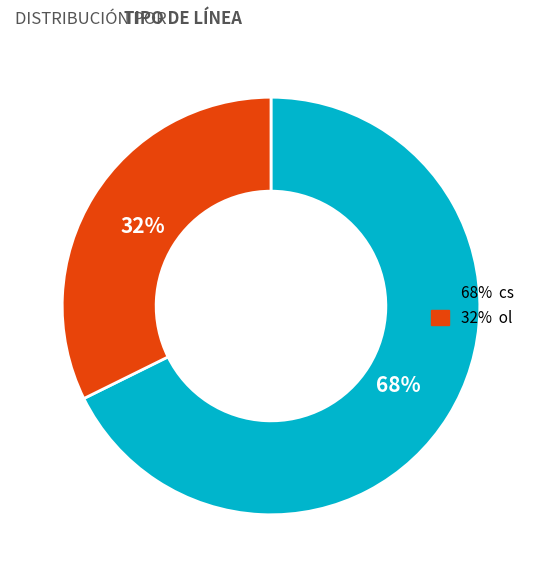

Count the number of slices in the pie.

2